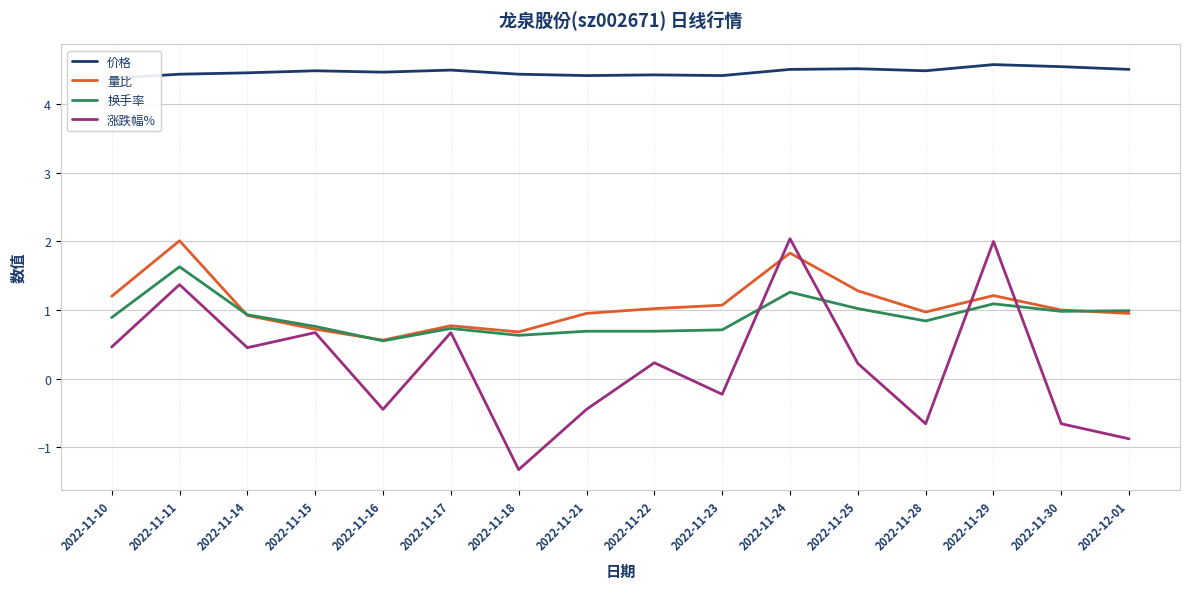

Reading left to right, what are all the values shown in this chart?

价格: 4.4	4.4	4.5	4.5	4.5	4.5	4.4	4.4	4.4	4.4	4.5	4.5	4.5	4.6	4.5	4.5
量比: 1.2	2.0	0.9	0.7	0.6	0.8	0.7	0.9	1.0	1.1	1.8	1.3	1.0	1.2	1.0	0.9
换手率: 0.9	1.6	0.9	0.8	0.6	0.7	0.6	0.7	0.7	0.7	1.3	1.0	0.8	1.1	1.0	1.0
涨跌幅%: 0.5	1.4	0.5	0.7	-0.5	0.7	-1.3	-0.5	0.2	-0.2	2.0	0.2	-0.7	2.0	-0.7	-0.9